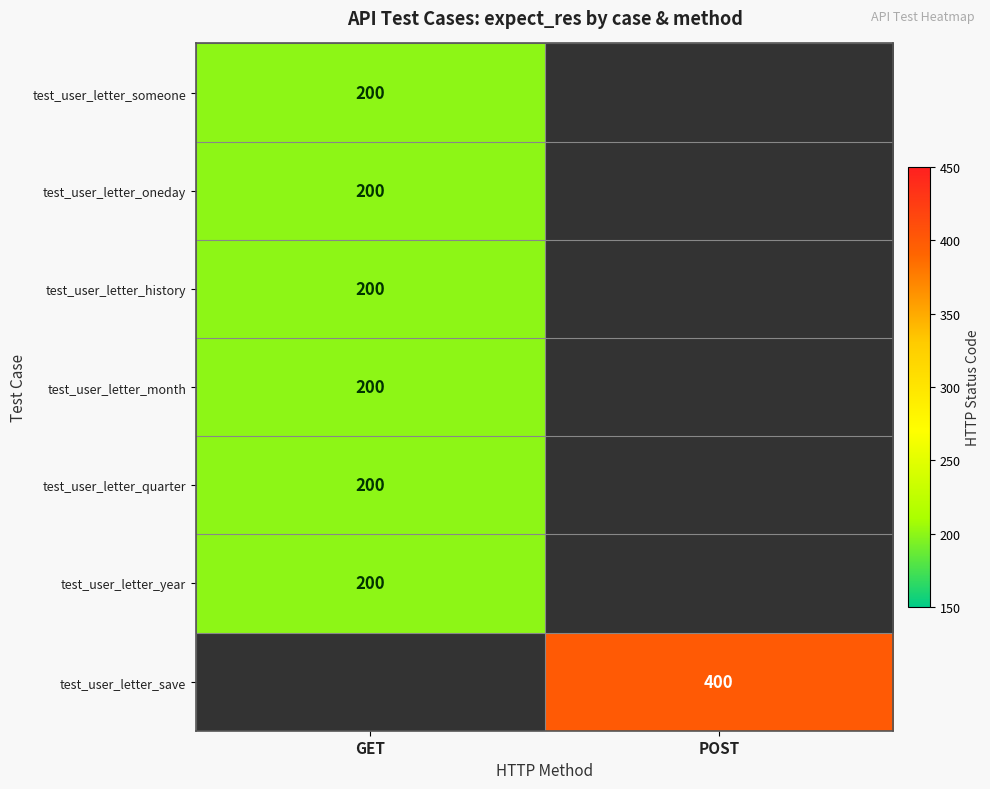

The test_user_letter_year series shows 359 at GET. True or false?

False